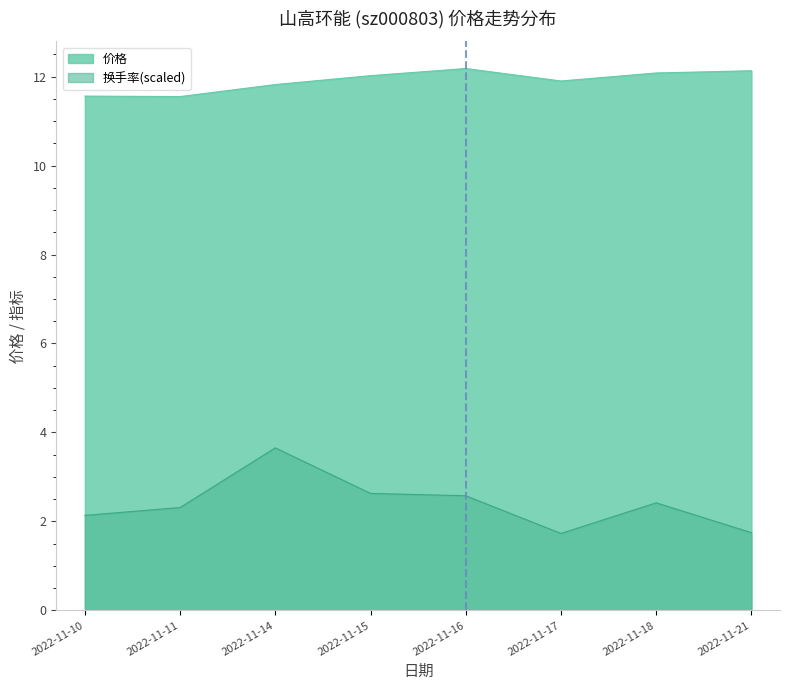

Where is the first local minimum for 换手率?

2022-11-17